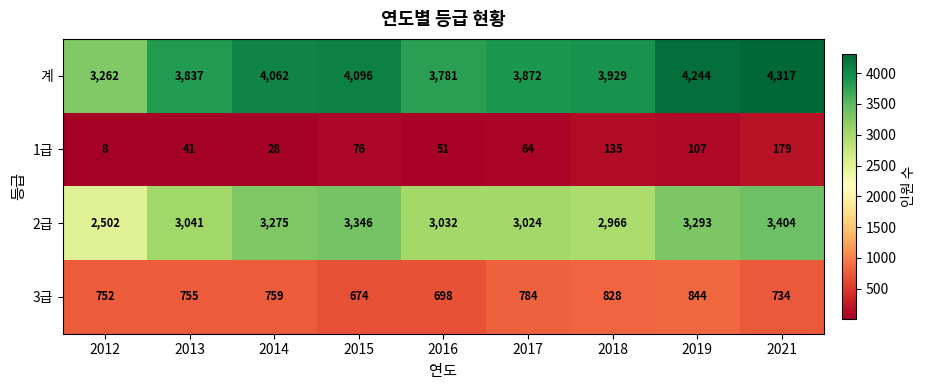

The value of 3급 at 2015 is 674. True or false?

True